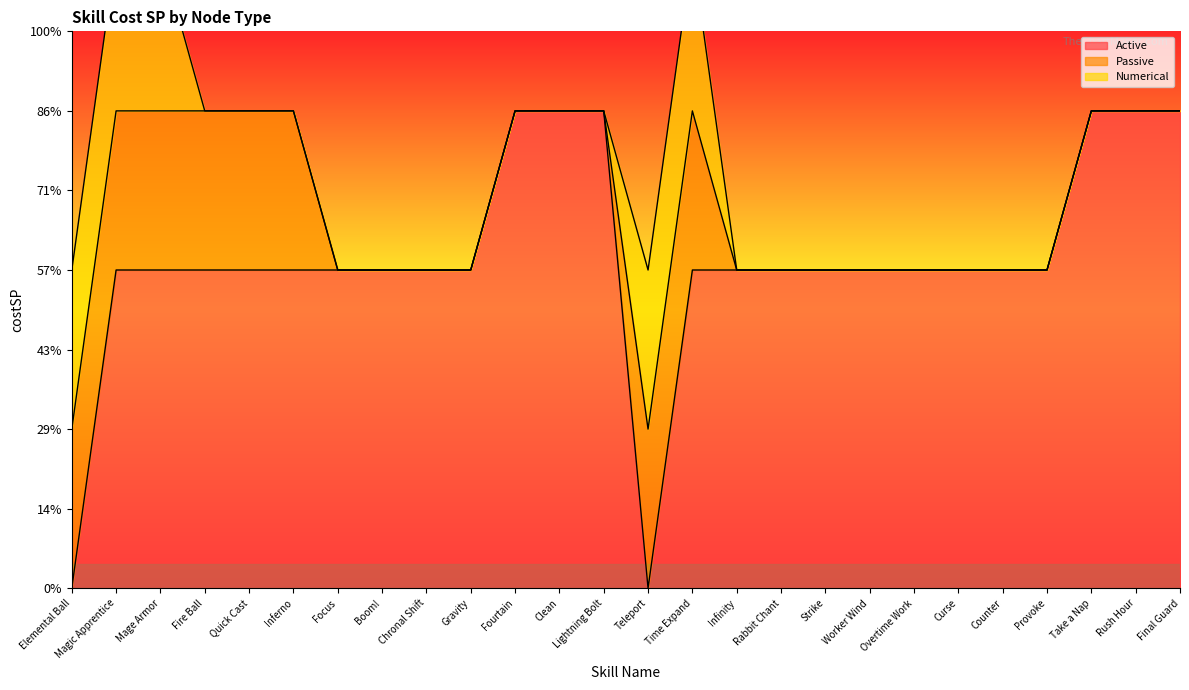

Which series ends up on top after the final intersection of Numerical and Active?

Active